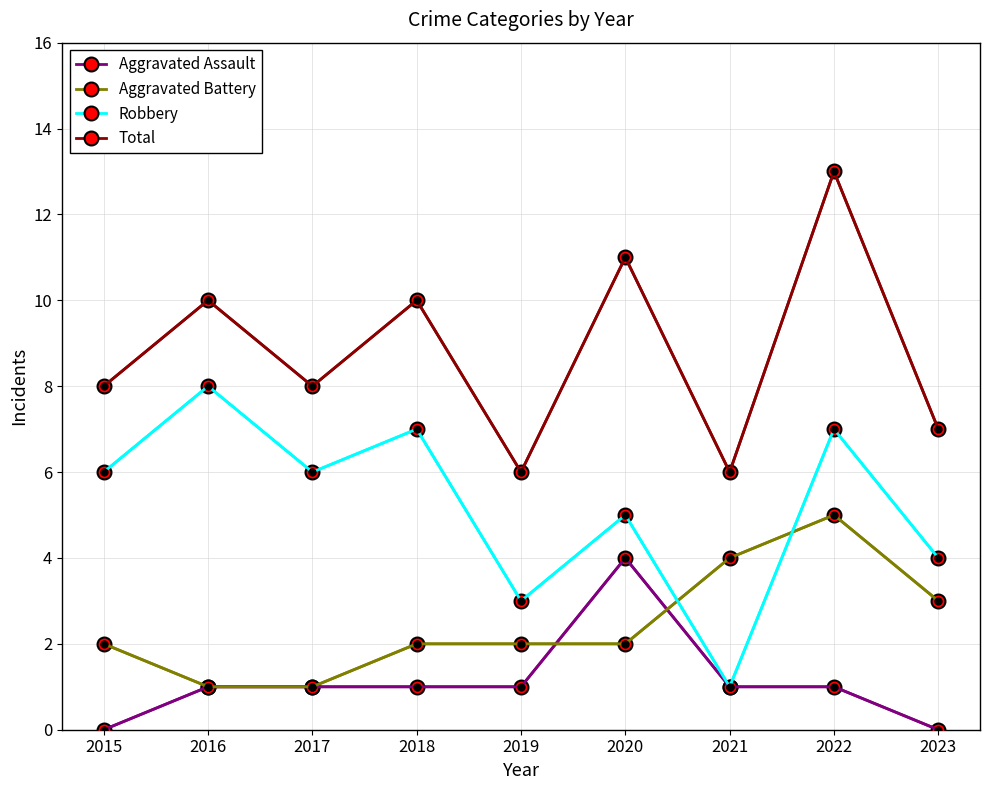

Read the Aggravated Assault value at 2018.

1